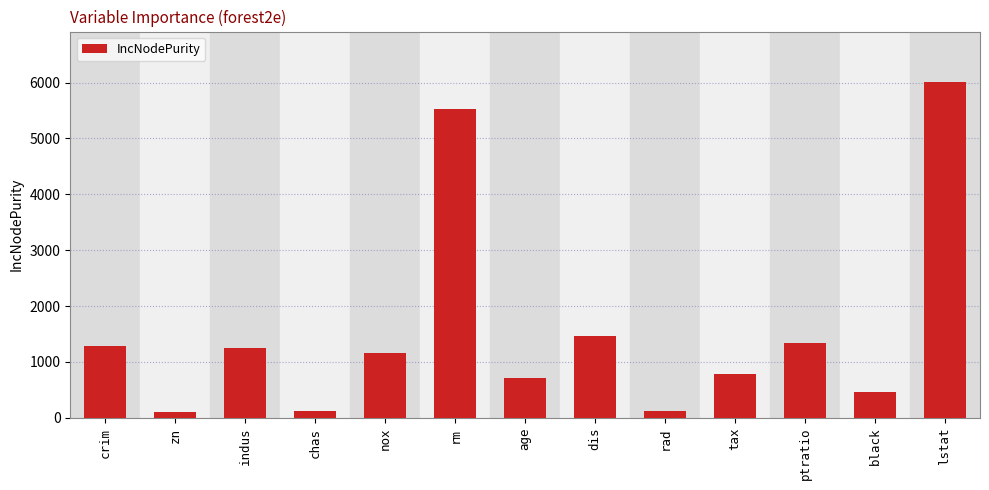

What is the average value?

1563.6